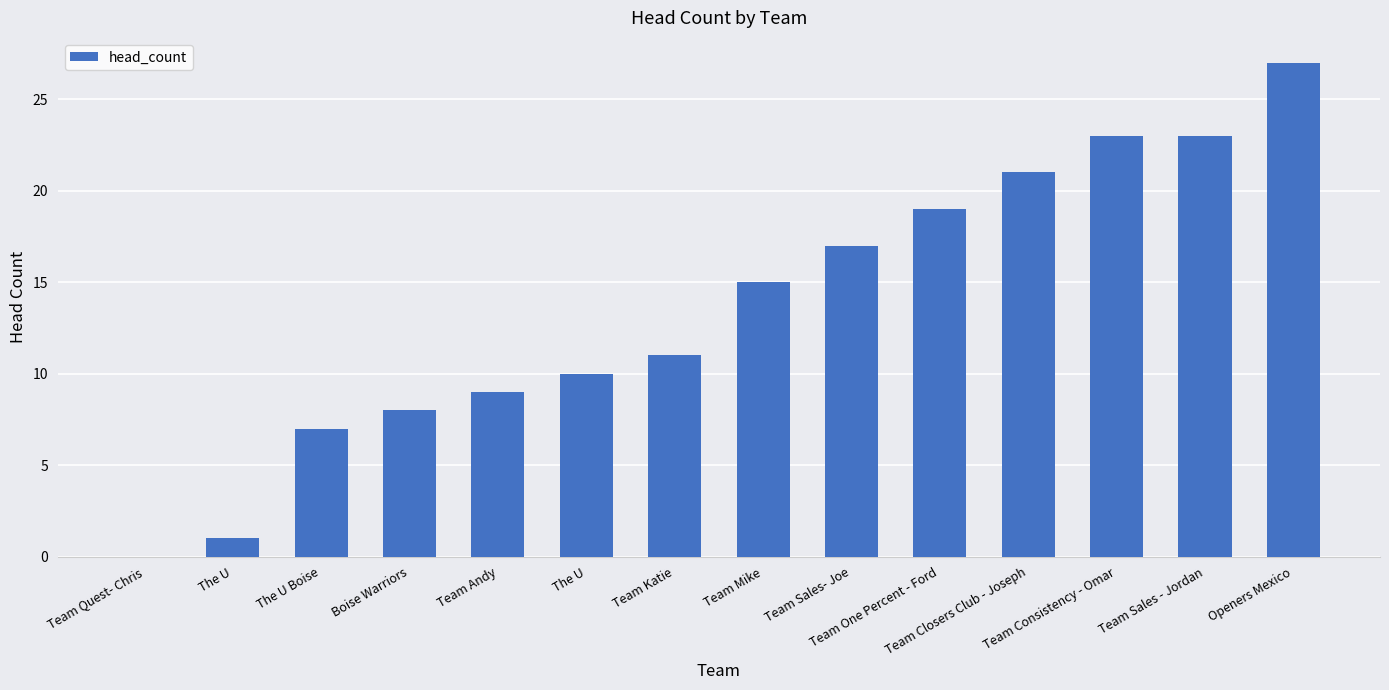

What is the ratio of the value at Boise Warriors to the value at The U Boise?

1.1